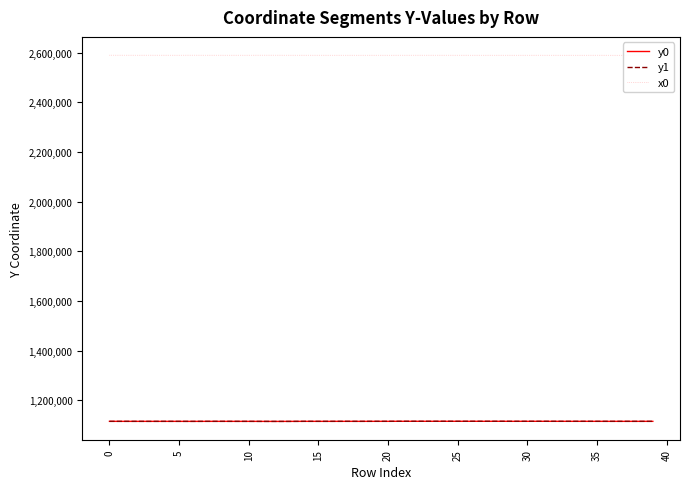

Which category has the highest value across all series?

11